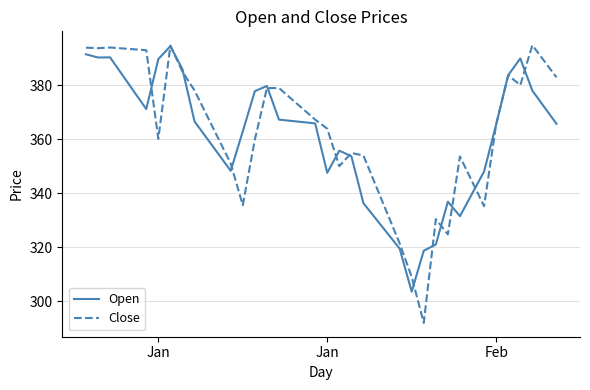

At how many categories does at least one series exceed 368?

21